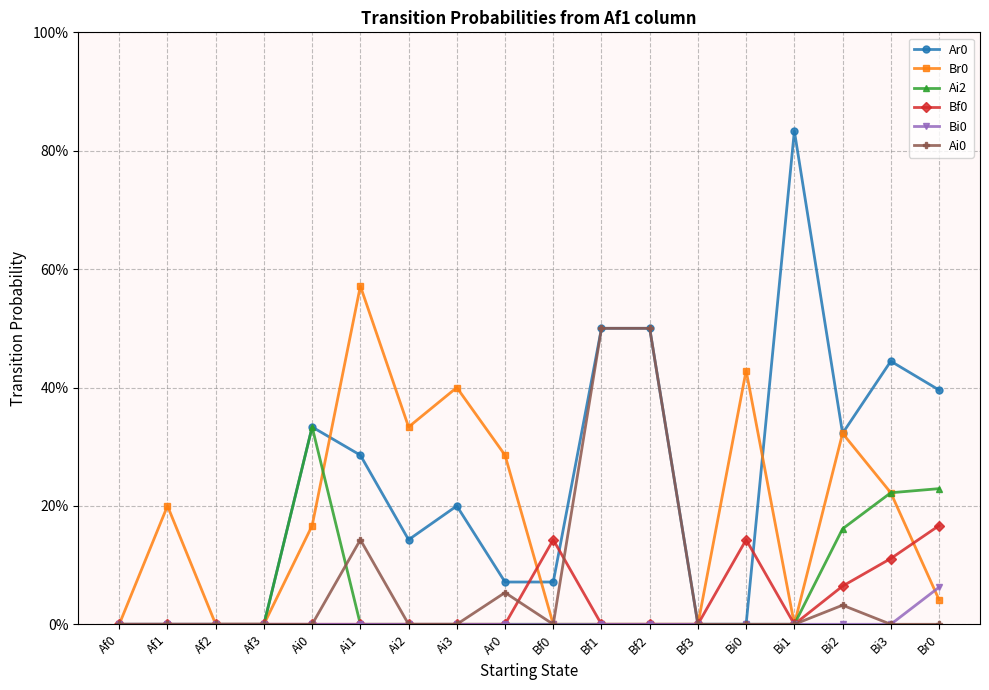

Count the number of categories in the chart.

18